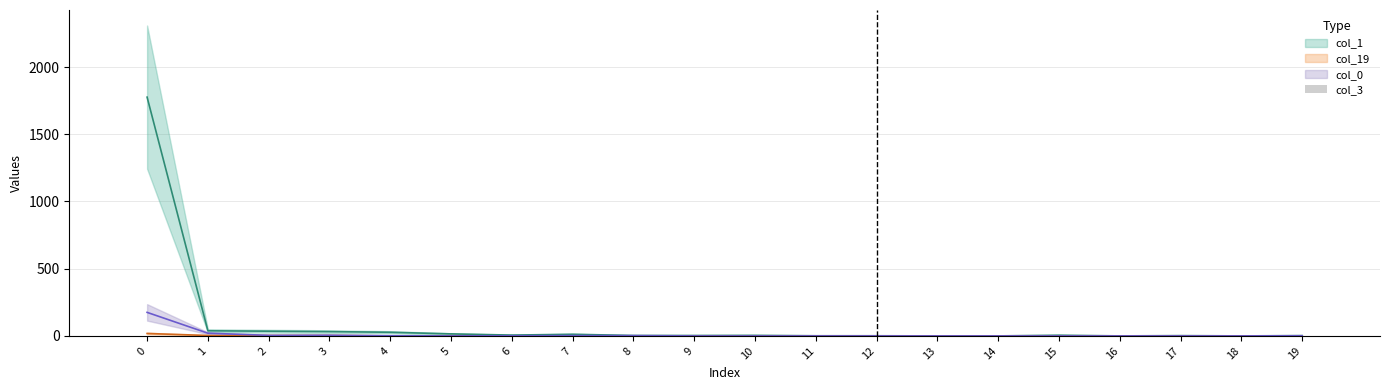

Is it true that the value at 8 is 1?

False